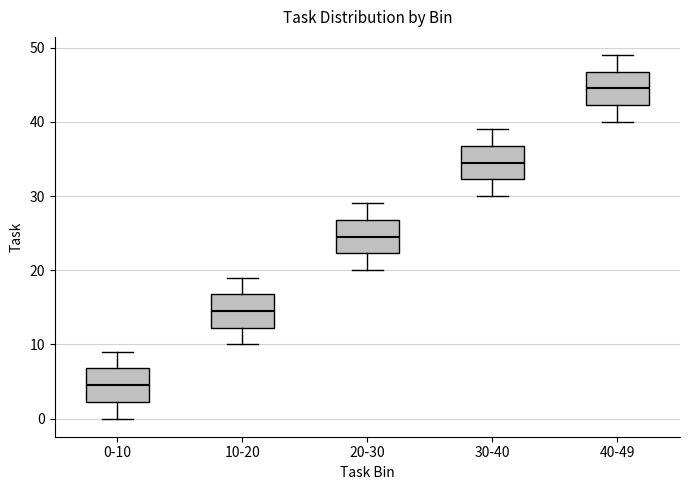

Reading left to right, read every box against the y-axis: the position of its median line, the range the box covers, and the ends of its whiskers. The values are not printed on the chart, so give them approximately, as read against the axis.

0-10: median 5, box 2 to 7, whiskers 0 to 9
10-20: median 15, box 12 to 17, whiskers 10 to 19
20-30: median 25, box 22 to 27, whiskers 20 to 29
30-40: median 35, box 32 to 37, whiskers 30 to 39
40-49: median 45, box 42 to 47, whiskers 40 to 49